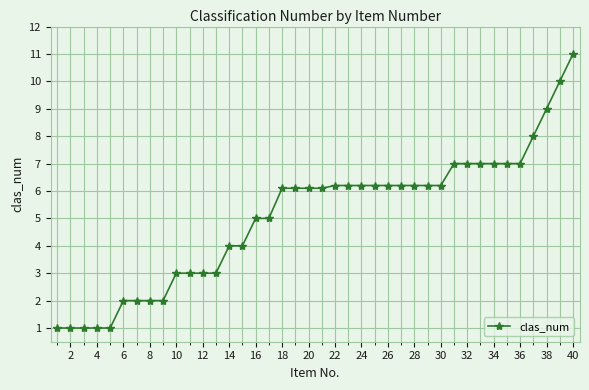

What is the average value?

5.1